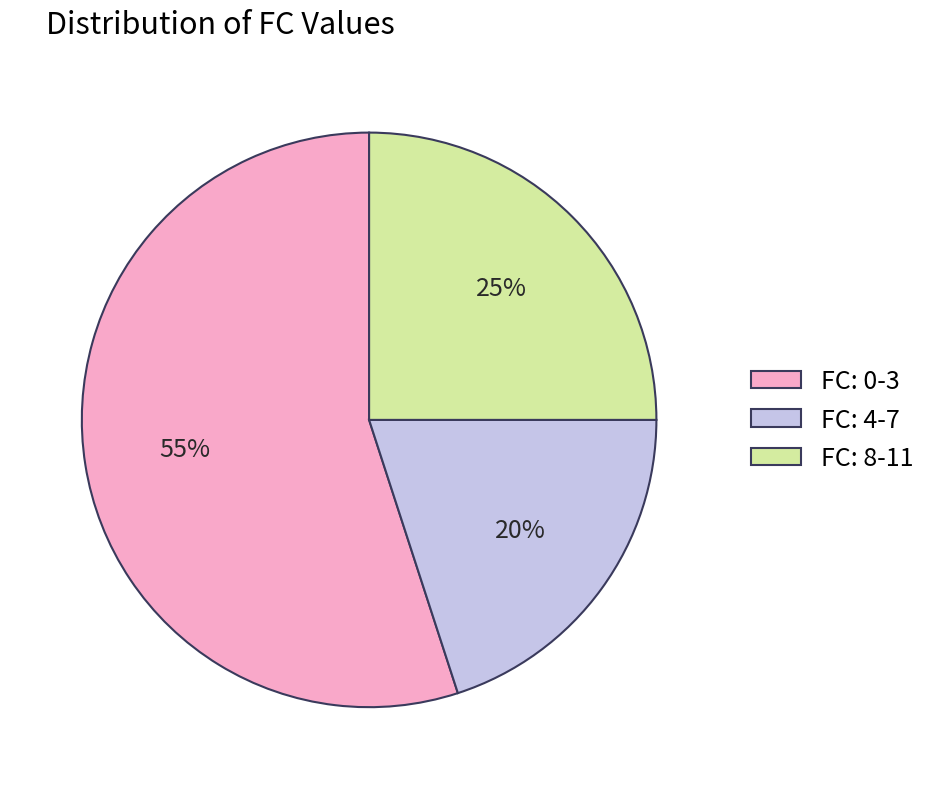

To the nearest percent, what is the combined percentage of FC: 0-3 and FC: 8-11?

80%